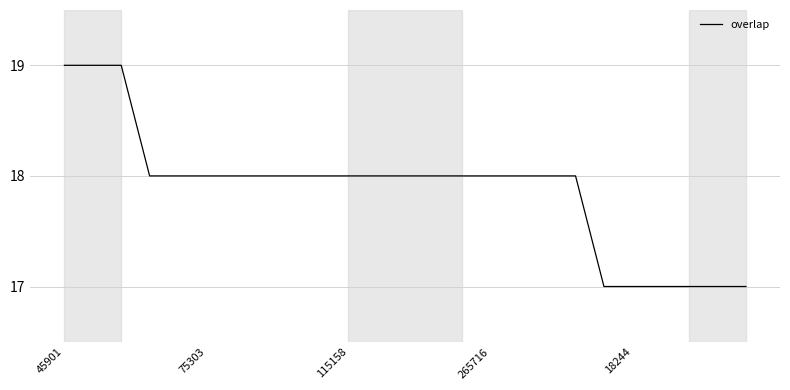

What is the greatest value displayed?

19